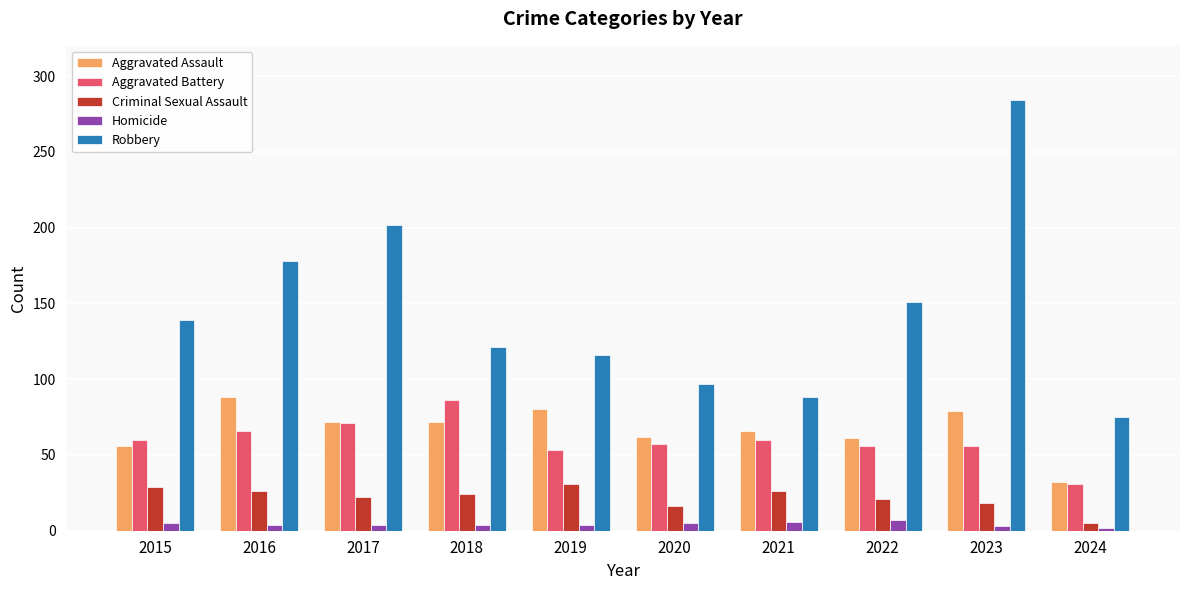

What is the total value across all series at 2022?

296